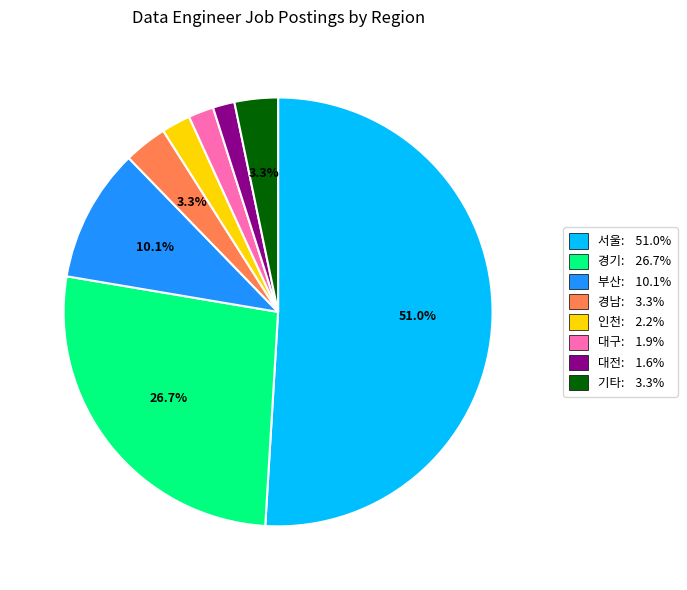

Combined, do 인천 and 경기 account for over 50%?

No